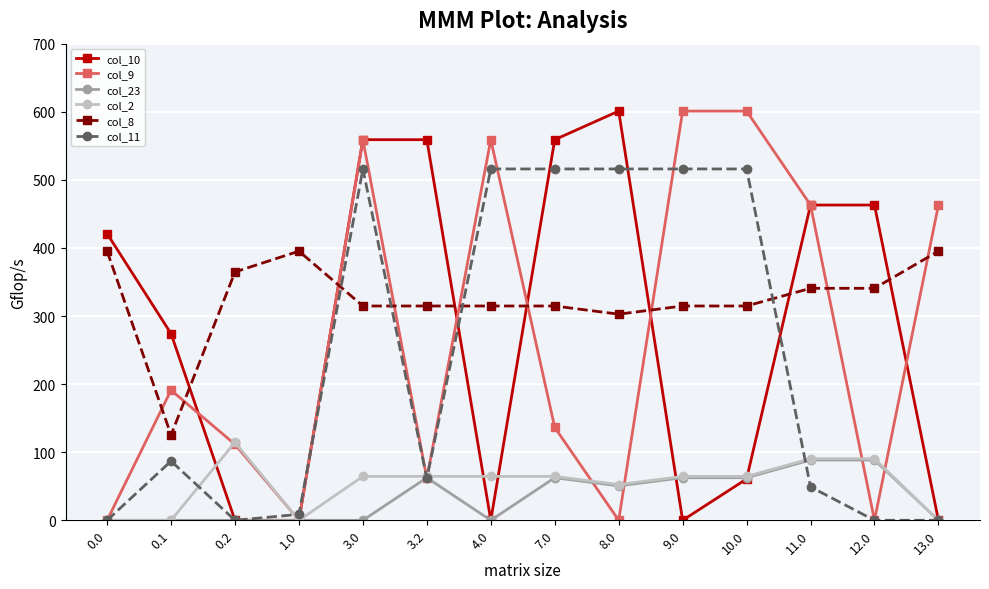

Reading right to left, transcribe all the data shown in this chart.

col_10: 0.0	463.0	463.0	60.7	0.0	601.0	559.0	0.0	559.0	559.0	0.0	0.0	274.1	421.0
col_9: 463.0	0.0	463.0	601.0	601.0	0.0	136.4	559.0	61.5	559.0	0.0	111.5	191.1	0.0
col_23: 0.0	88.5	88.5	62.5	62.5	50.5	62.5	0.0	62.5	0.0	0.0	0.0	0.0	0.0
col_2: 0.0	90.5	90.5	64.5	64.5	52.5	64.5	64.5	64.5	64.5	0.0	114.5	0.0	0.0
col_8: 395.3	340.7	340.7	314.7	314.7	302.7	314.7	314.7	314.7	314.7	395.3	364.7	125.2	395.3
col_11: 0.0	0.0	49.0	516.0	516.0	516.0	516.0	516.0	61.5	516.0	8.7	0.0	87.0	0.0